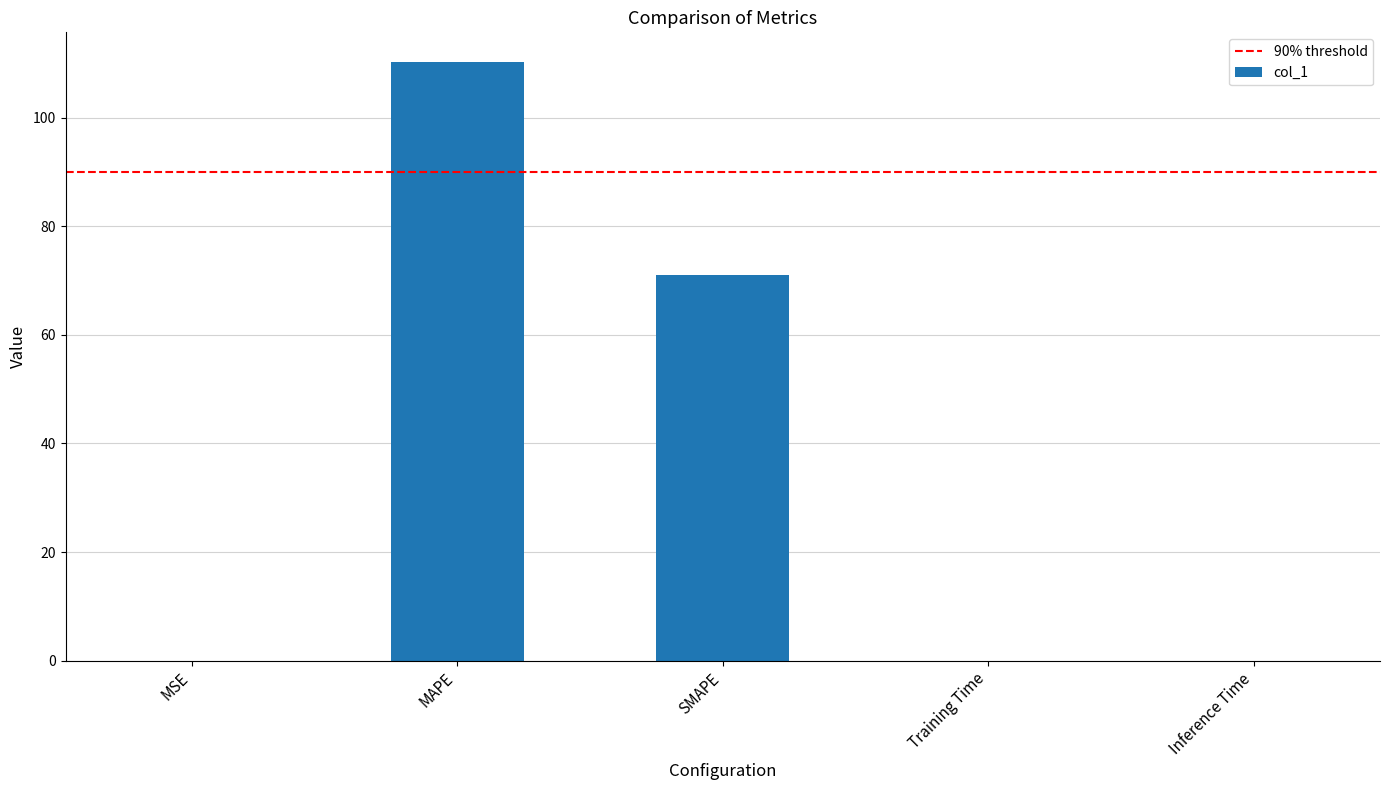

What is the average value?

36.2